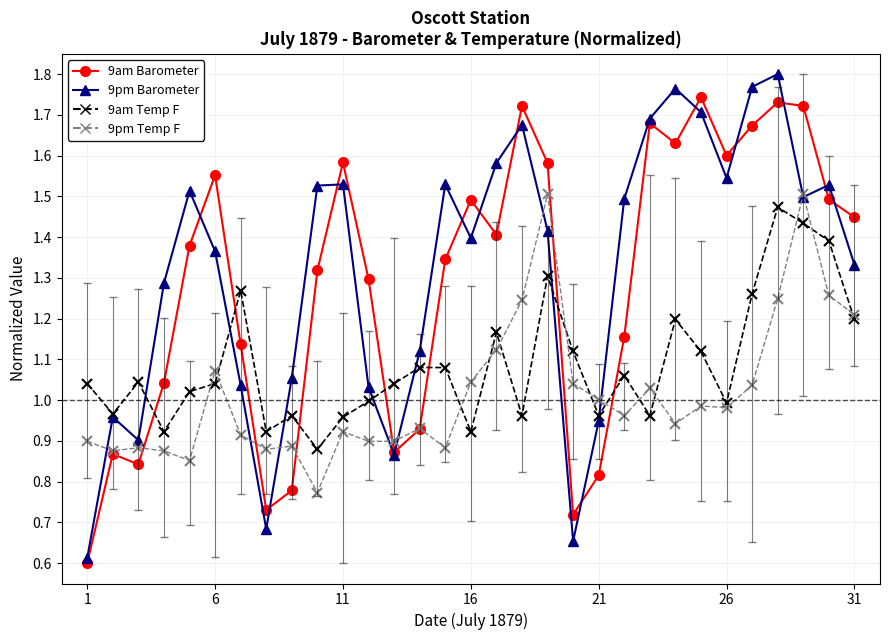

Count the number of categories in the chart.

31